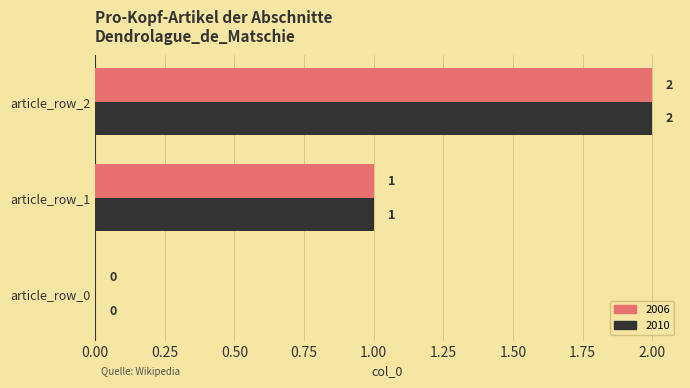

True or false: 2006 has a value of 4 at article_row_2.

False